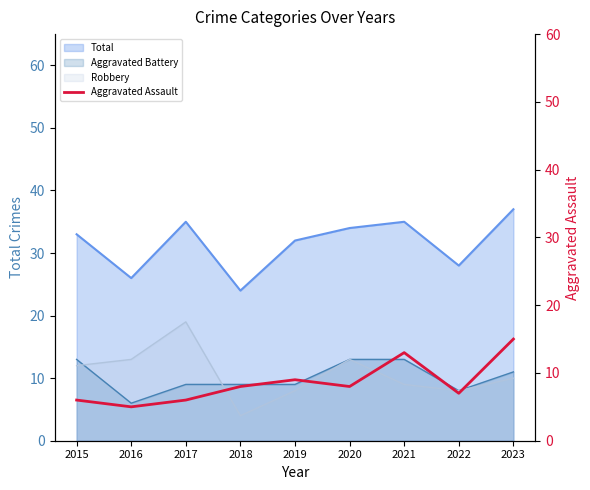

True or false: Aggravated Battery and Total cross at least once.

False